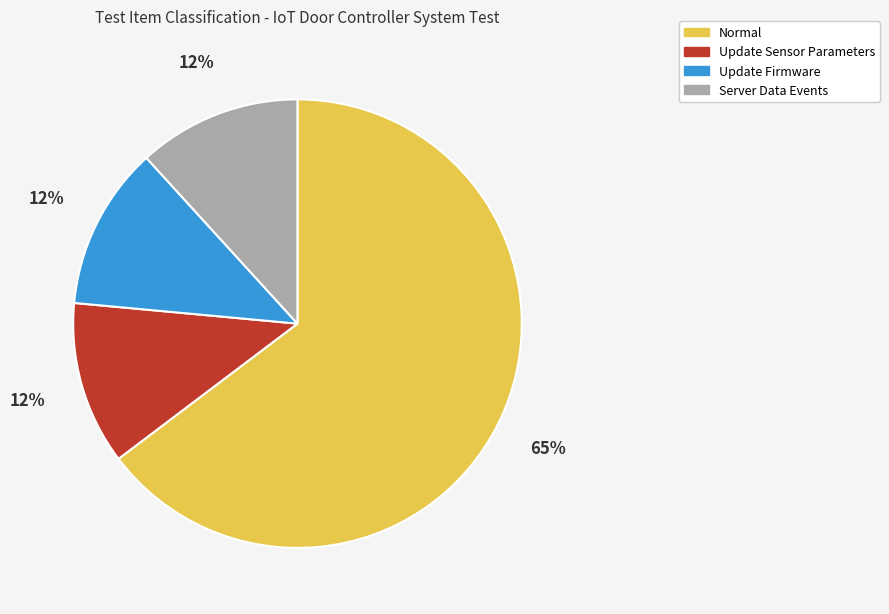

To the nearest percent, what is the average slice percentage?

25%